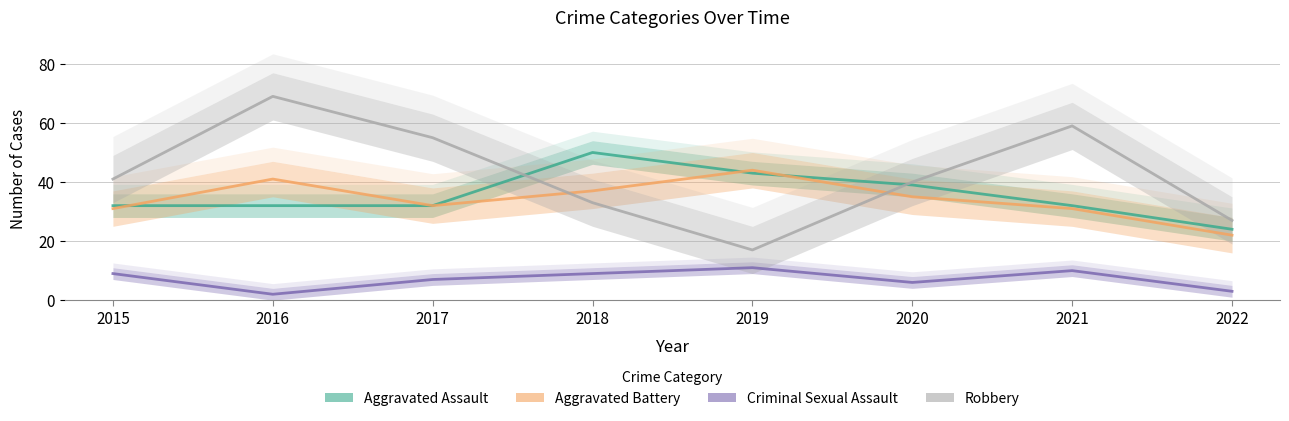

Is it true that Criminal Sexual Assault equals 2 at 2016?

True